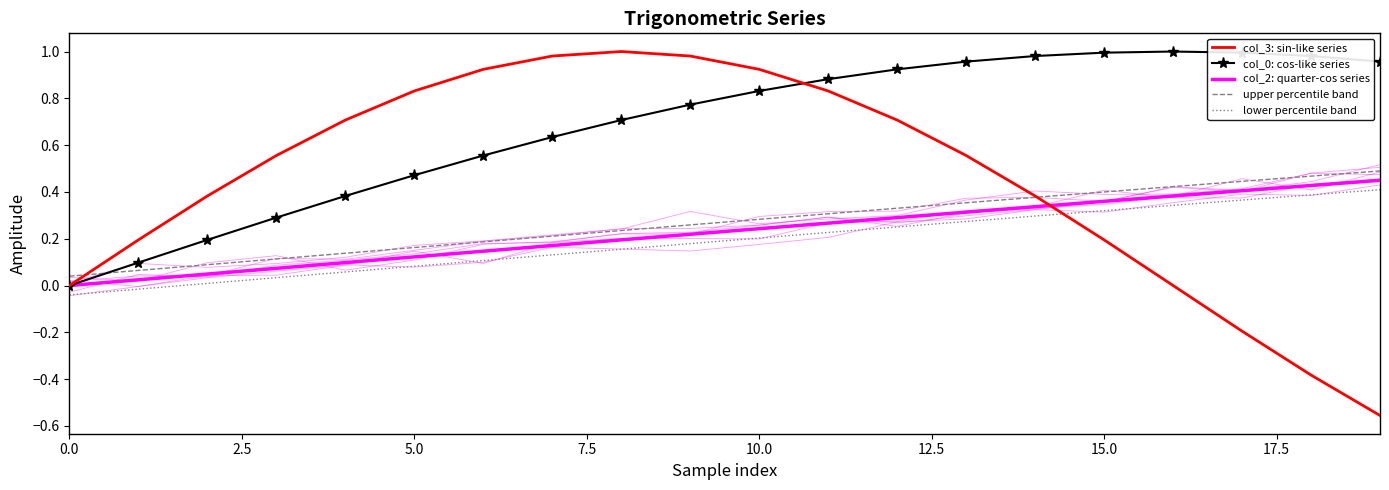

True or false: col_0: cos-like series and col_2: quarter-cos series cross at least once.

False